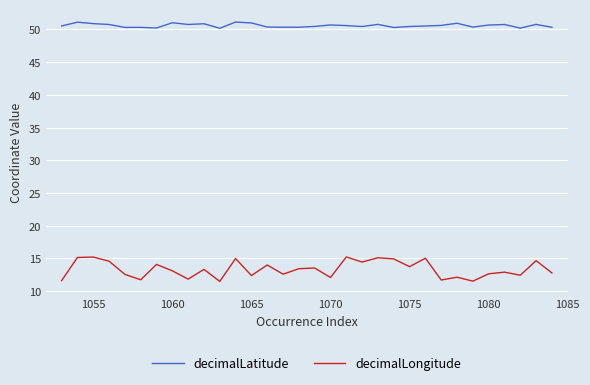

Which series has the widest spread of values?

decimalLongitude